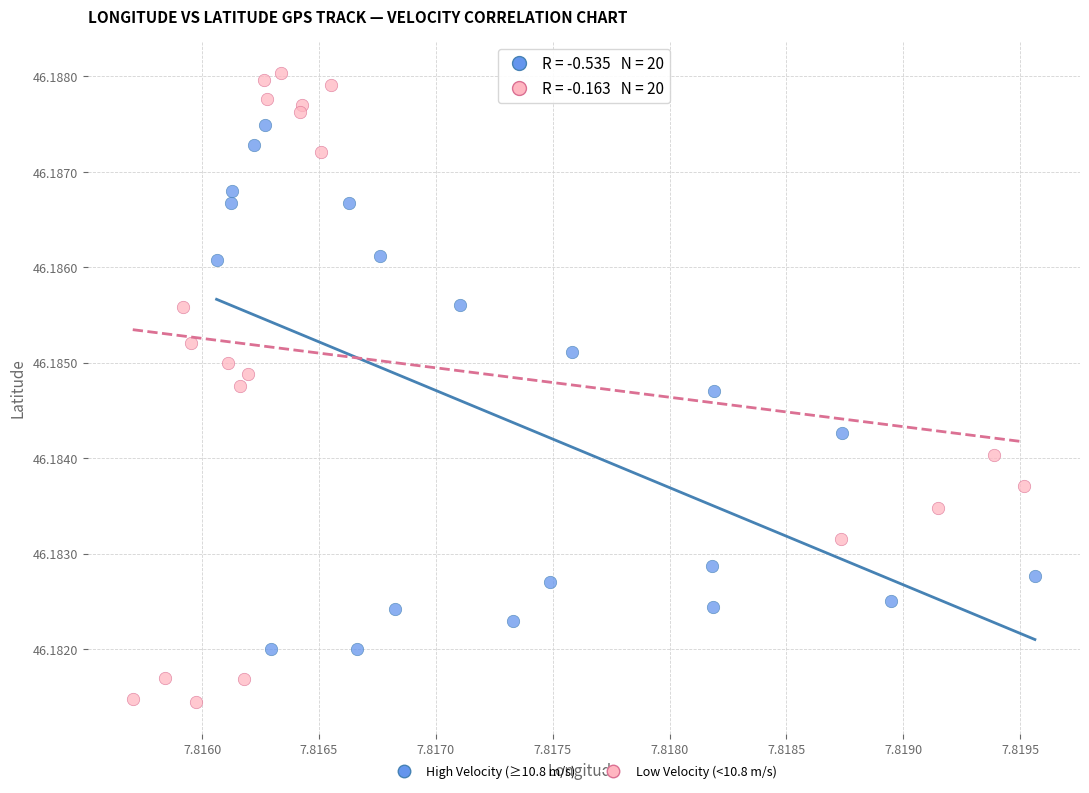

Which series contains the highest Y value?

Low Velocity (<10.8 m/s)